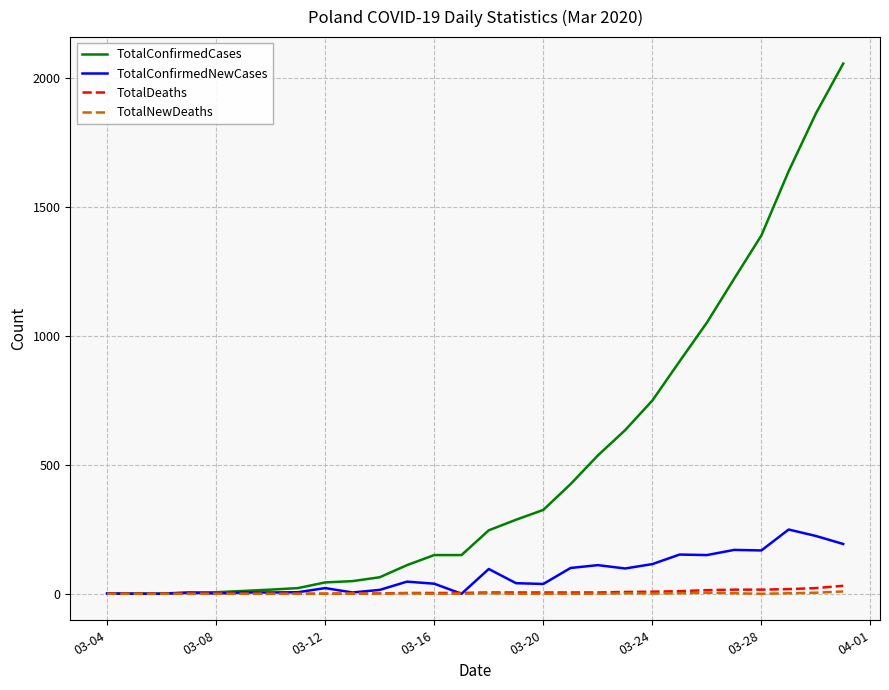

Which series has the largest total across all categories?

TotalConfirmedCases